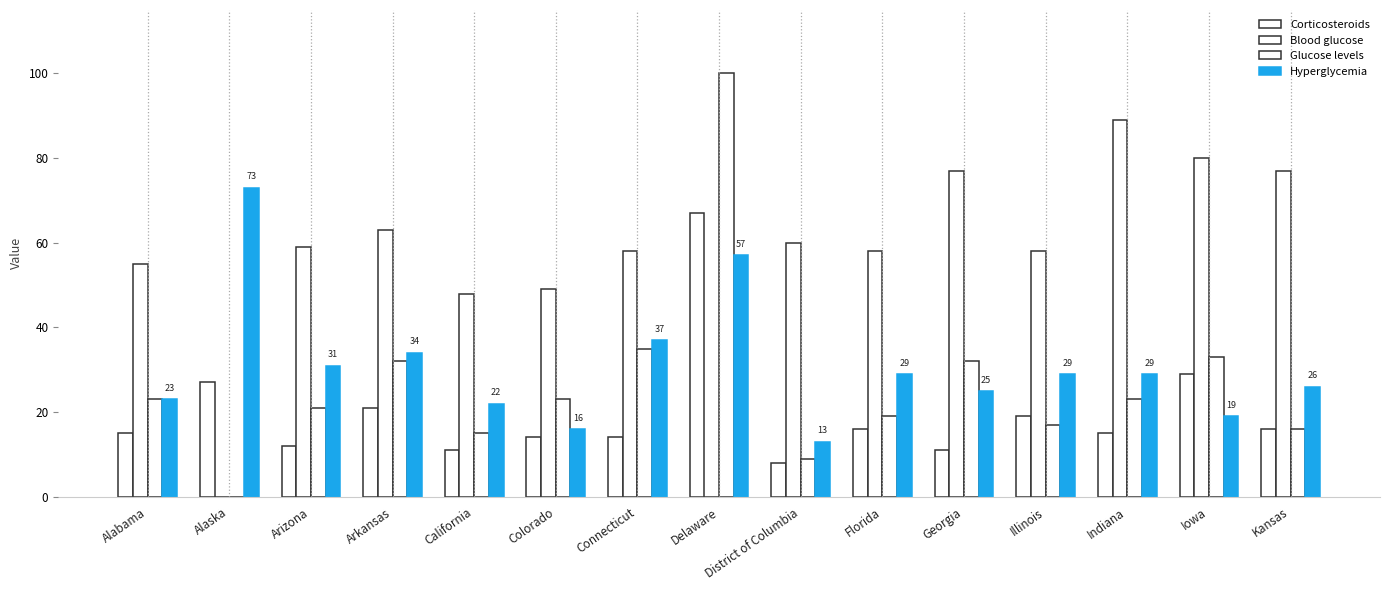

What is the average value of the Blood glucose series?

55